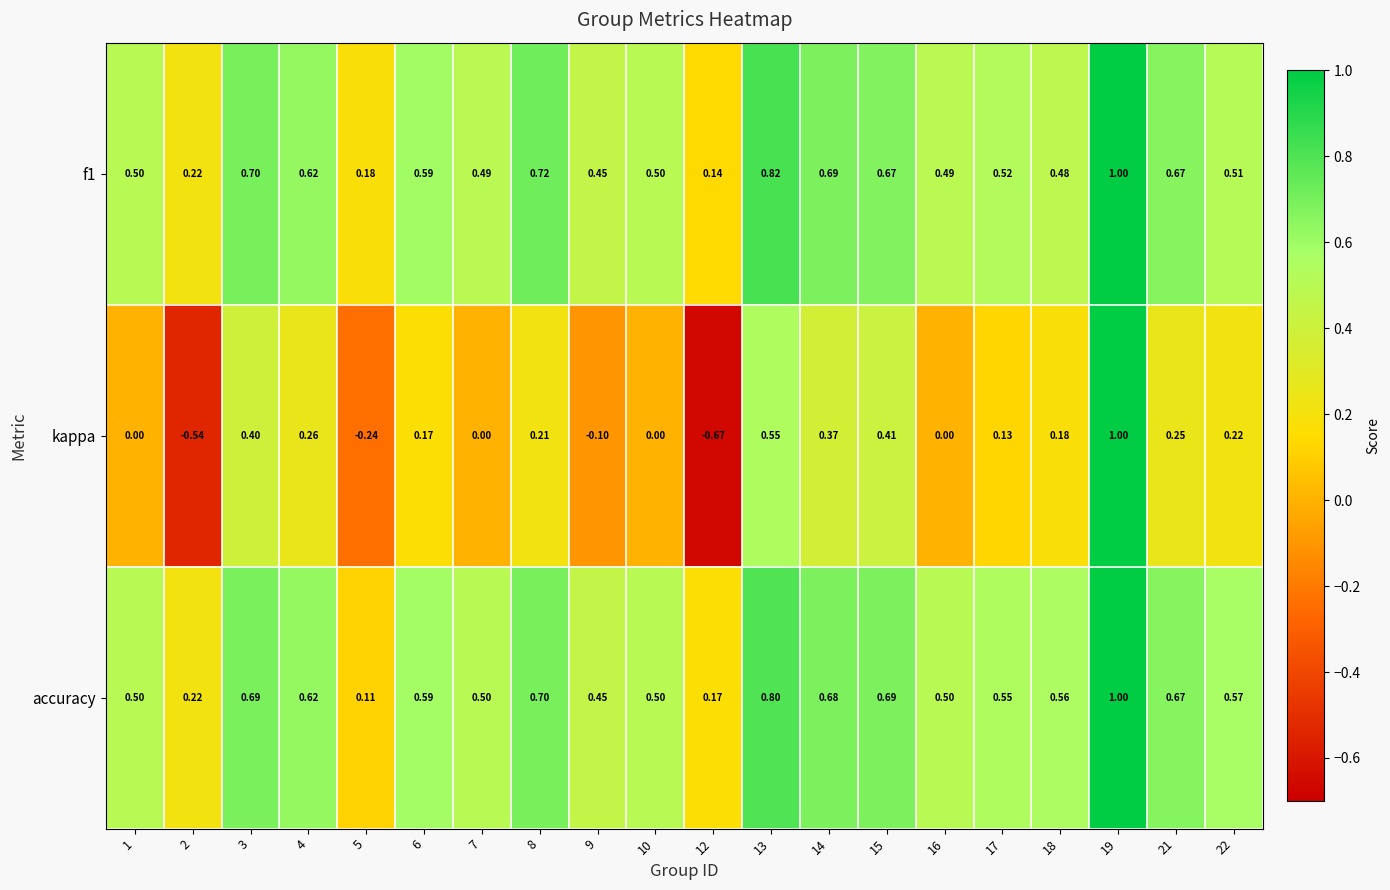

Which series has the largest range (max minus min)?

kappa